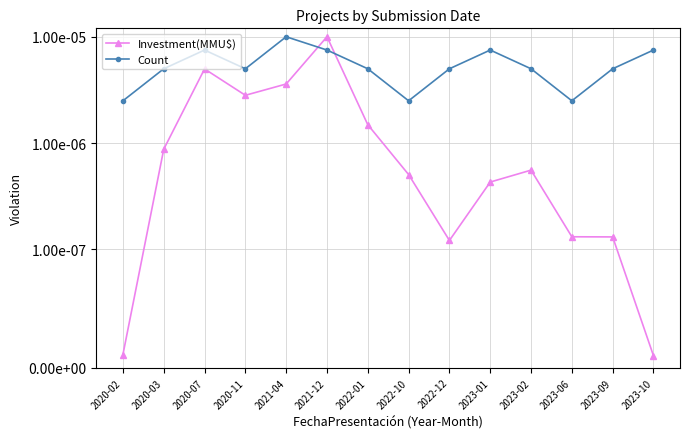

List the series in order of their overall mean, lowest first.

Investment(MMU$), Count